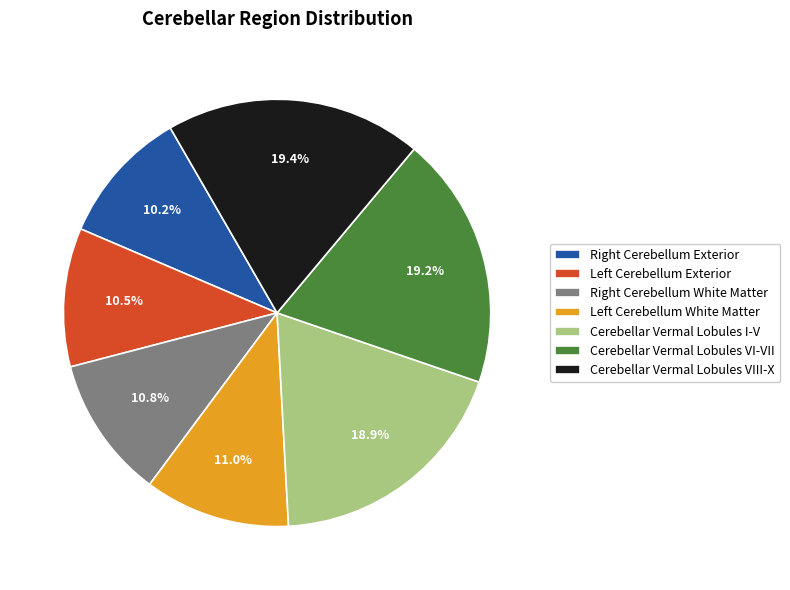

Is there a majority slice in this chart?

No